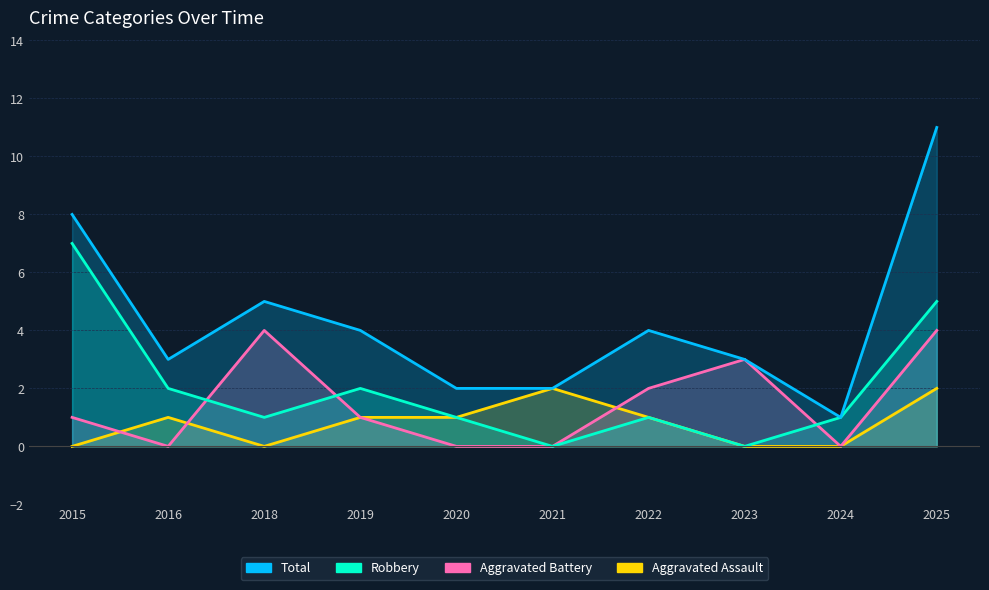

At which label does Aggravated Assault first exceed 1?

2021